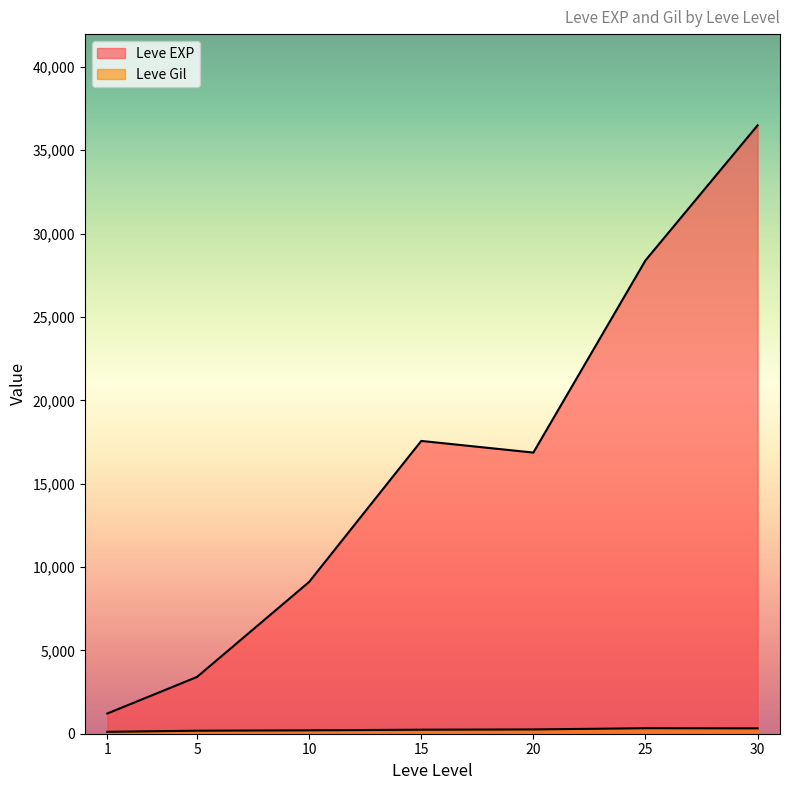

At 20, list the series in order from largest to smallest.

Leve EXP, Leve Gil